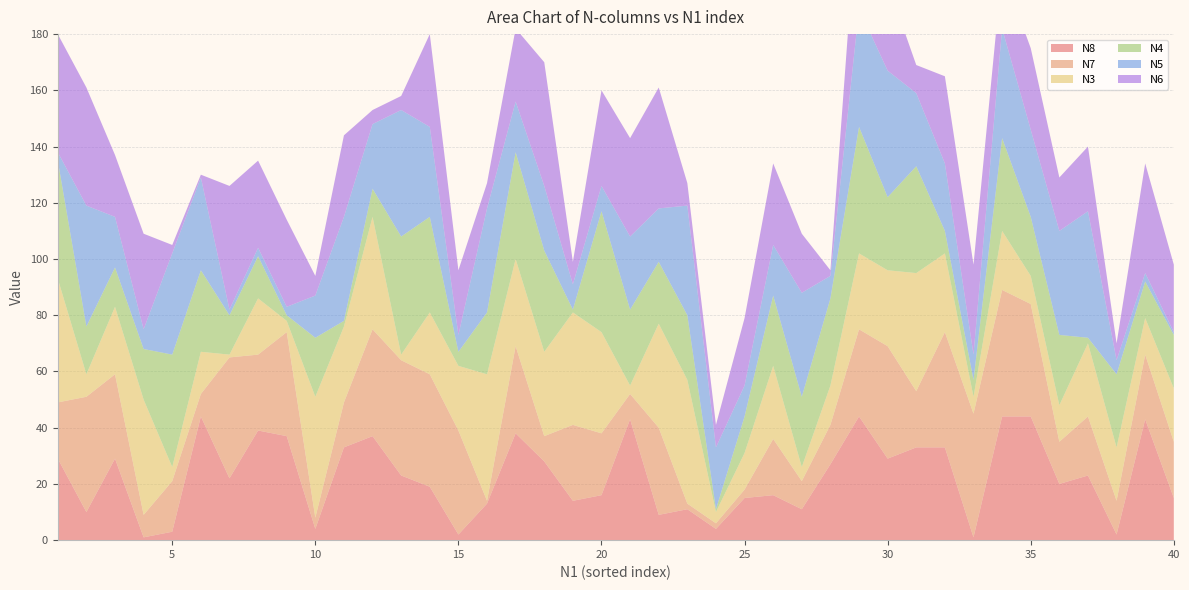

Reading left to right, list all the values displayed in this chart.

N8: 29	10	29	1	3	44	22	39	37	4	33	37	23	19	2	13	38	28	14	16	43	9	11	4	15	16	11	27	44	29	33	33	1	44	44	20	23	2	43	15
N7: 20	41	30	8	18	8	43	27	37	4	16	38	41	40	37	1	31	9	27	22	9	31	2	2	3	20	10	14	31	40	20	41	44	45	40	15	21	12	23	20
N3: 44	8	24	41	5	15	1	20	4	43	27	40	2	22	23	45	31	30	40	36	3	37	44	4	13	26	5	14	27	27	42	28	6	21	10	13	26	19	13	19
N4: 42	17	14	18	40	29	14	15	2	21	2	10	42	34	5	22	38	36	1	43	27	22	23	1	13	25	25	31	45	26	38	8	6	33	21	25	2	26	13	19
N5: 3	43	18	7	36	33	2	3	3	15	37	23	45	32	6	37	18	23	9	9	26	19	39	22	11	18	37	8	42	45	26	24	9	39	31	37	45	5	3	1
N6: 42	42	22	34	3	1	44	31	31	7	29	5	5	33	23	9	26	44	8	34	35	43	8	8	24	29	21	2	45	31	10	31	32	21	29	19	23	6	39	24